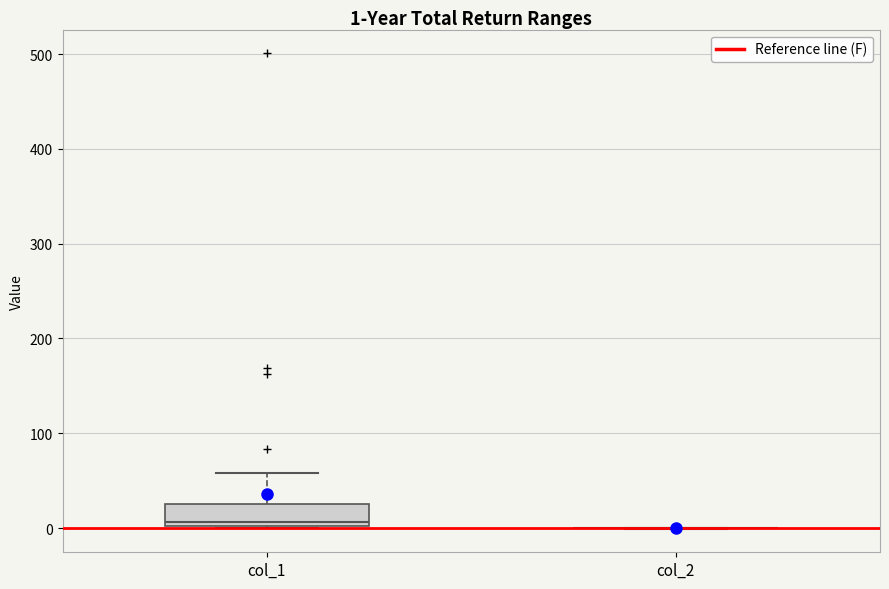

Which box is the tallest, from its lower edge to its upper edge?

col_1